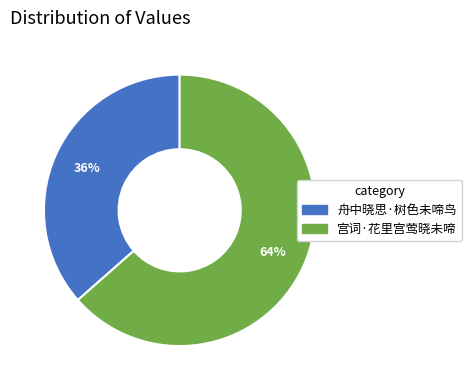

To the nearest percent, what is the average slice percentage?

50%